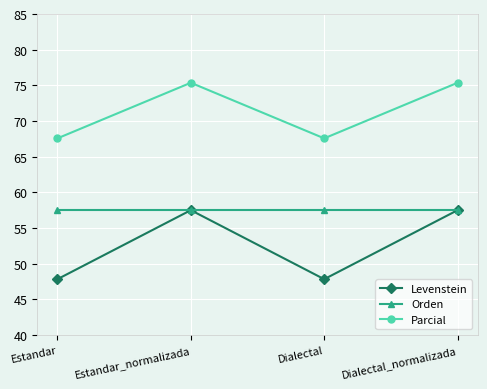

What is the difference between the Levenstein values at Estandar and Estandar_normalizada?

9.7